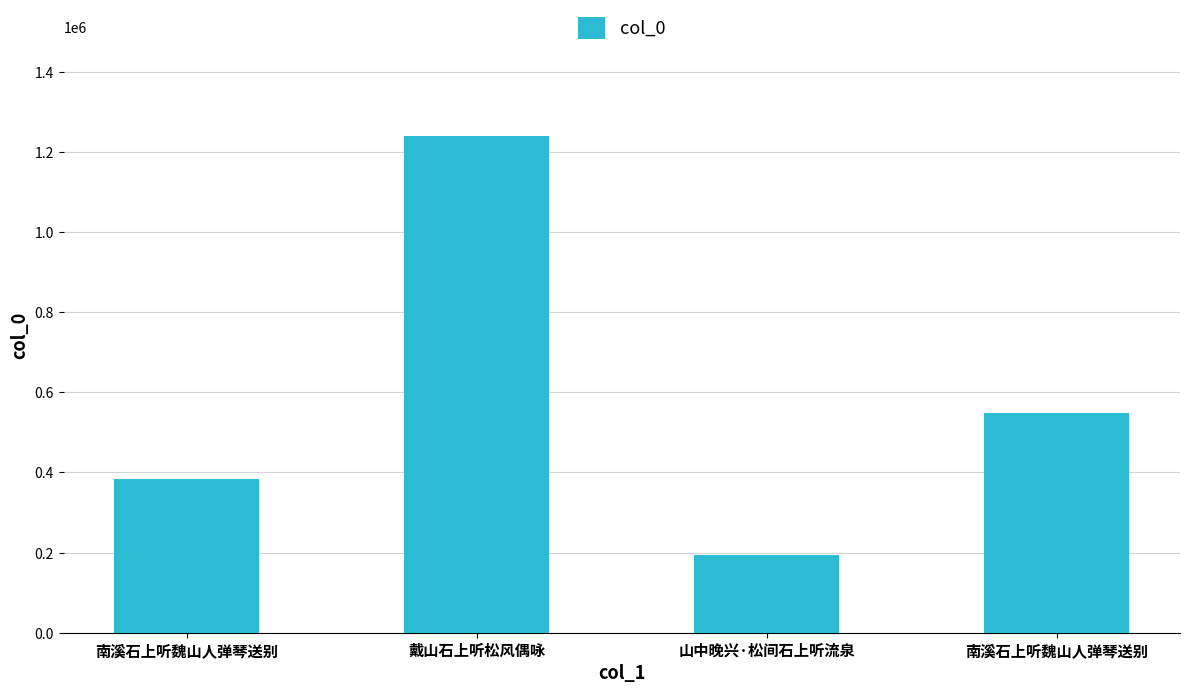

How many data points does each series have?

4